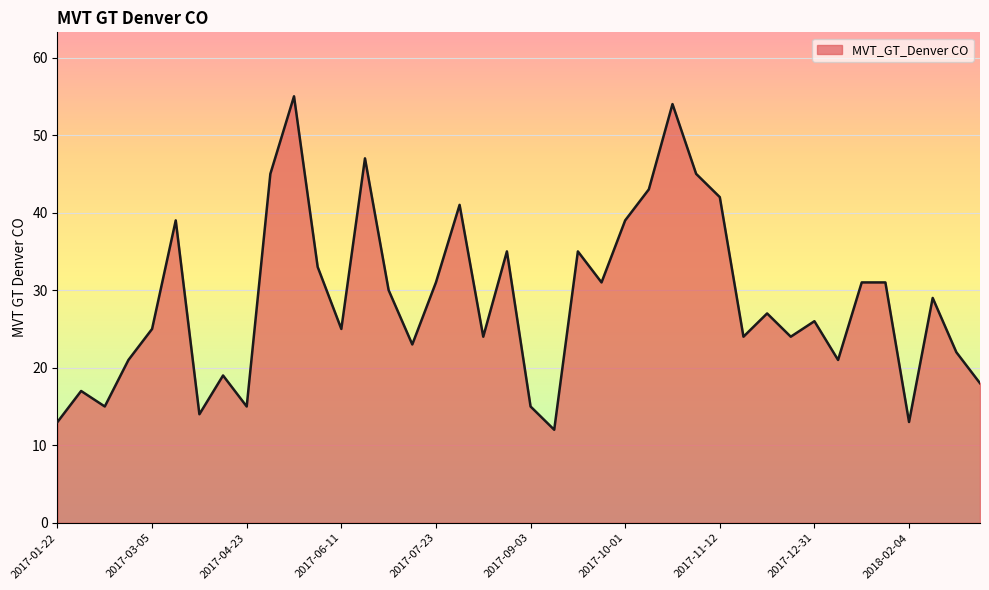

What is the difference between the maximum and minimum values?

43